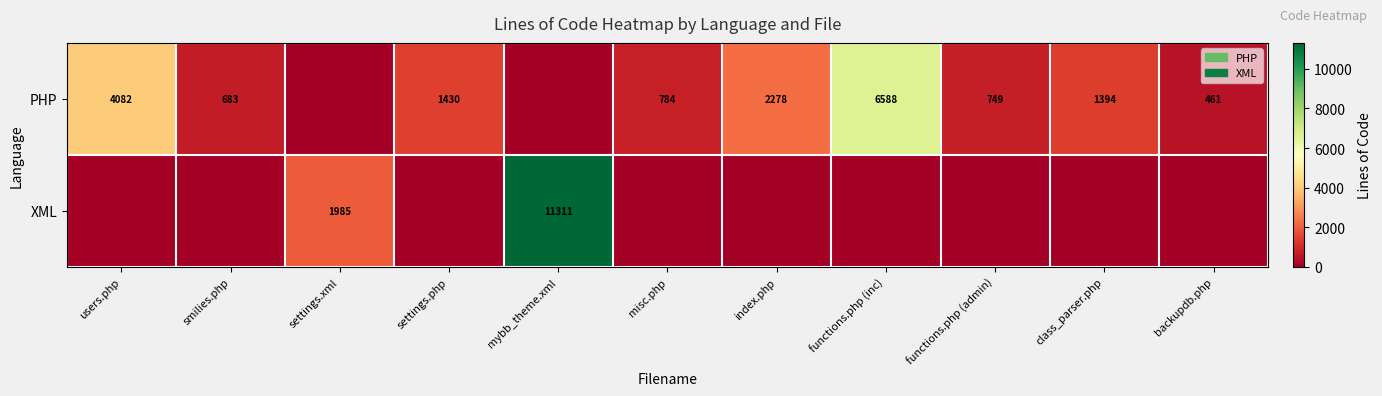

The value of PHP at backupdb.php is 97. True or false?

False